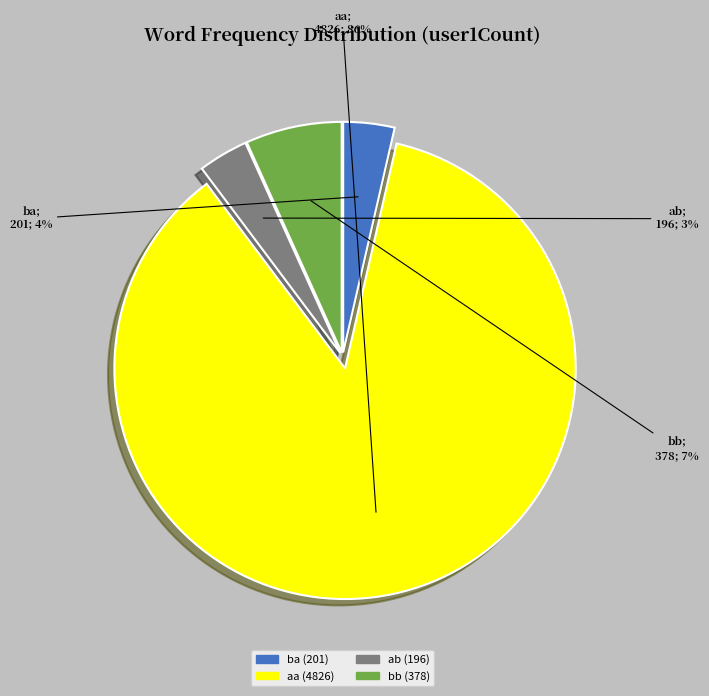

Which slice is the largest?

aa